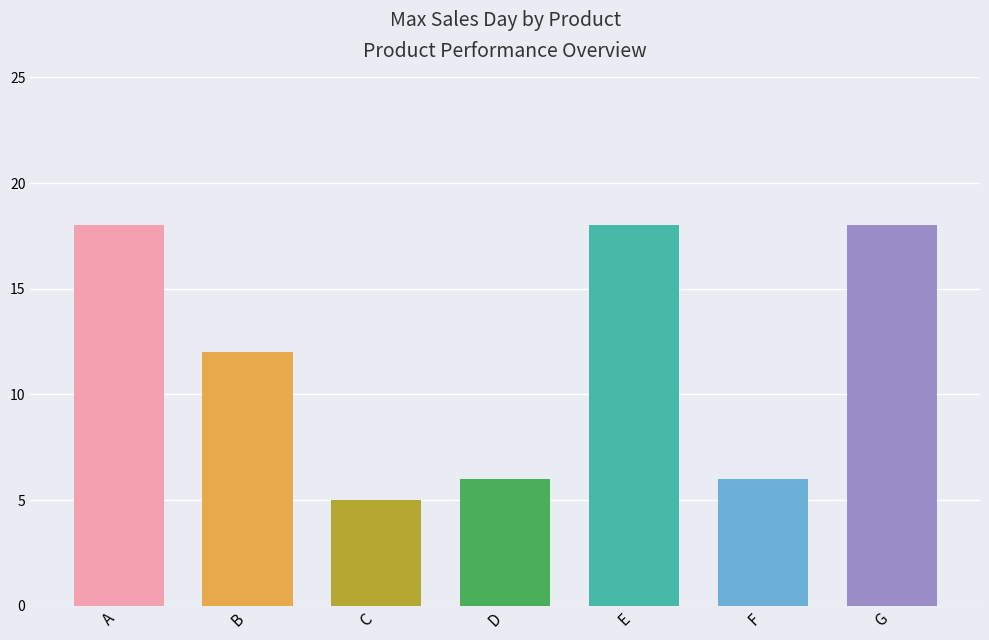

What is the smallest value displayed?

5